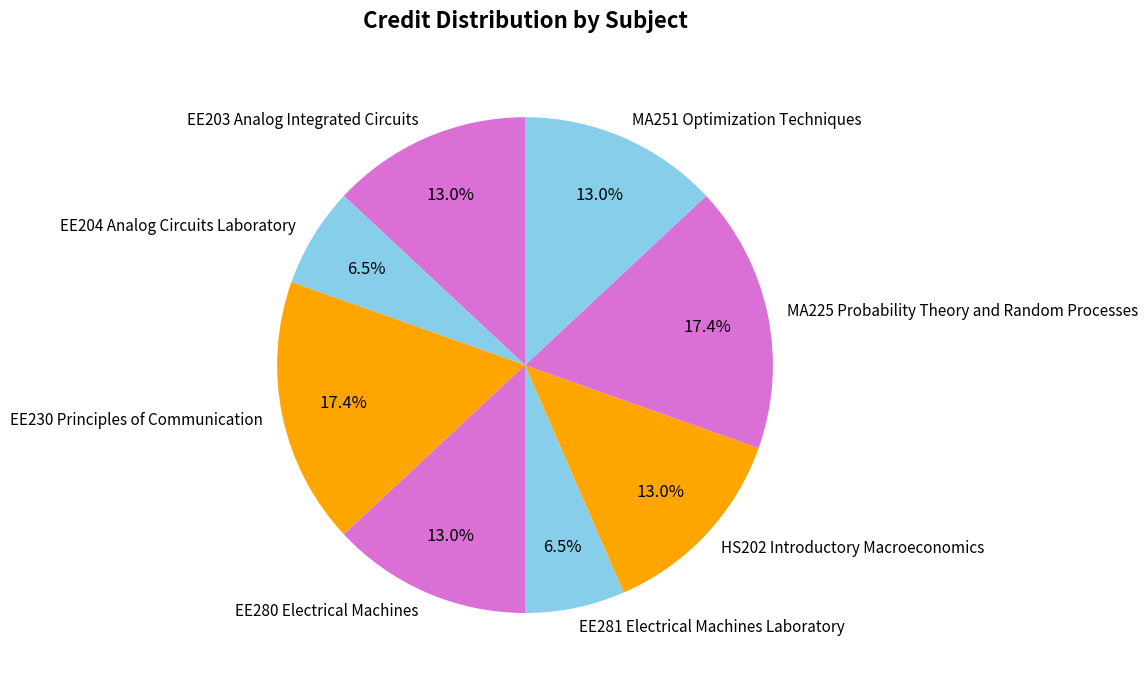

To the nearest percent, what is the average slice percentage?

12%